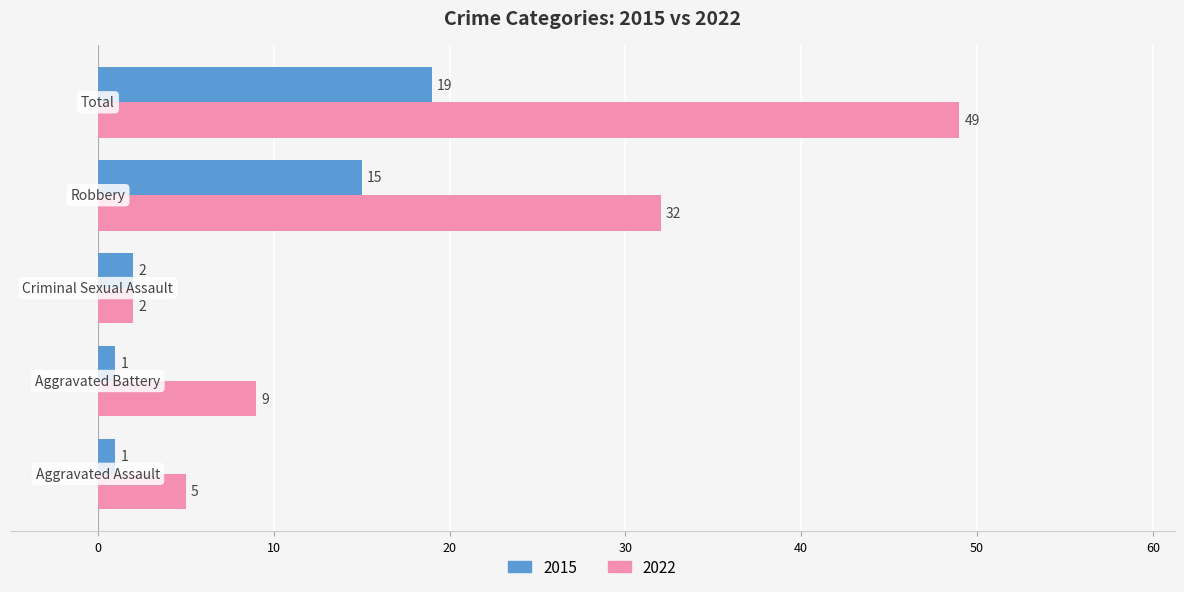

How many data points in 2022 are less than 9?

2